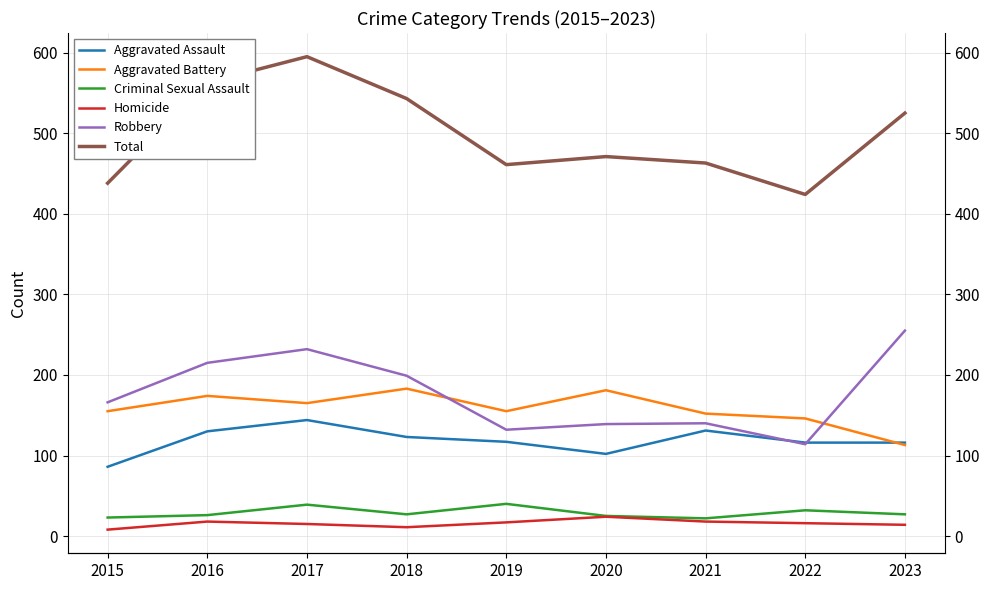

What is the sum of all Total values?

4483